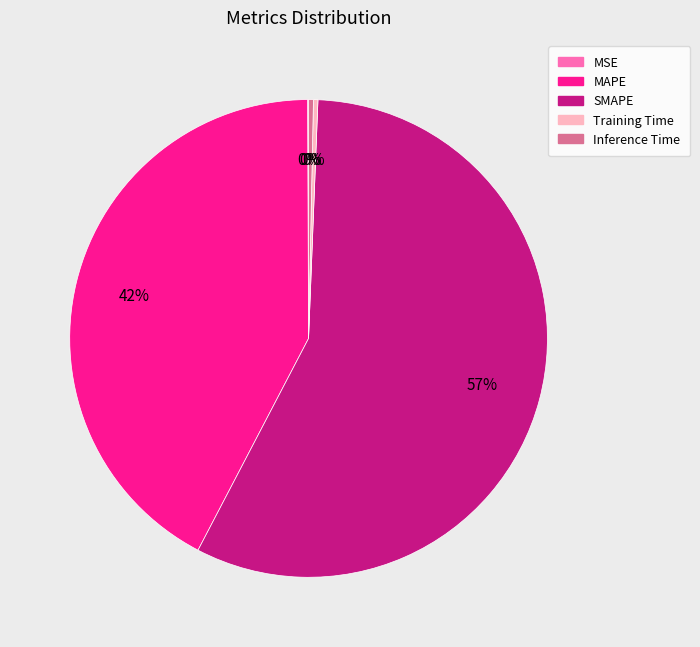

Which category has the biggest portion of the pie?

SMAPE